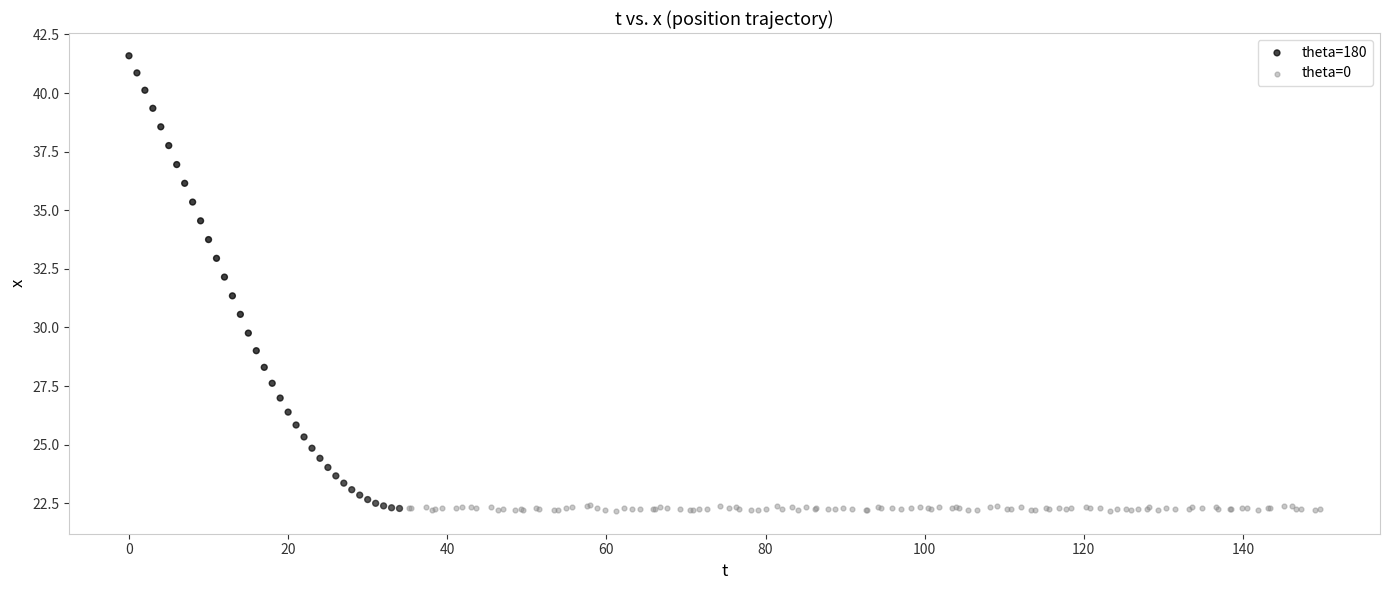

Which series has the largest Y range (max minus min)?

theta=180